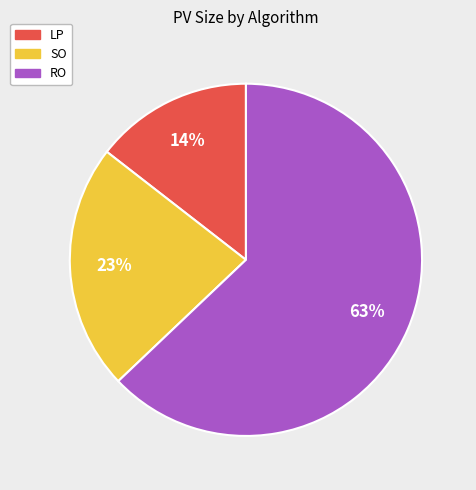

To the nearest percent, what percentage of the pie is LP?

14%